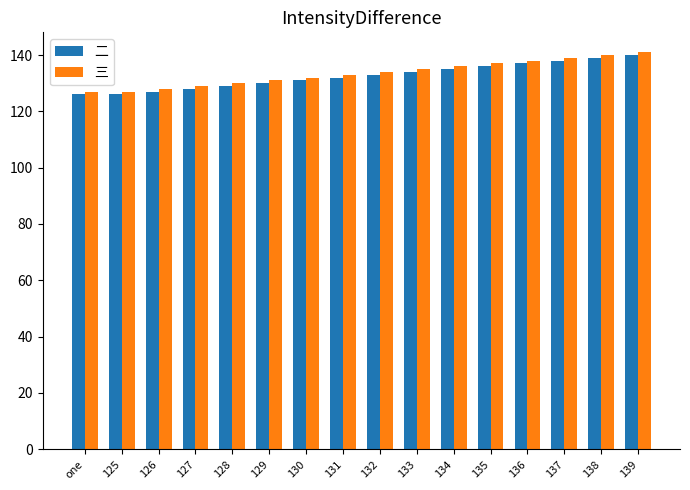

How many series are shown in this chart?

2